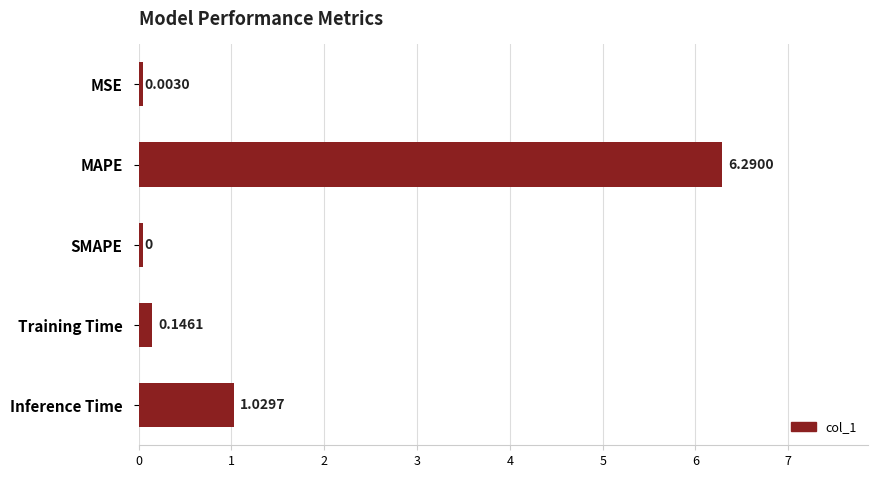

List the labels in order of value, smallest first.

SMAPE, MSE, Training Time, Inference Time, MAPE